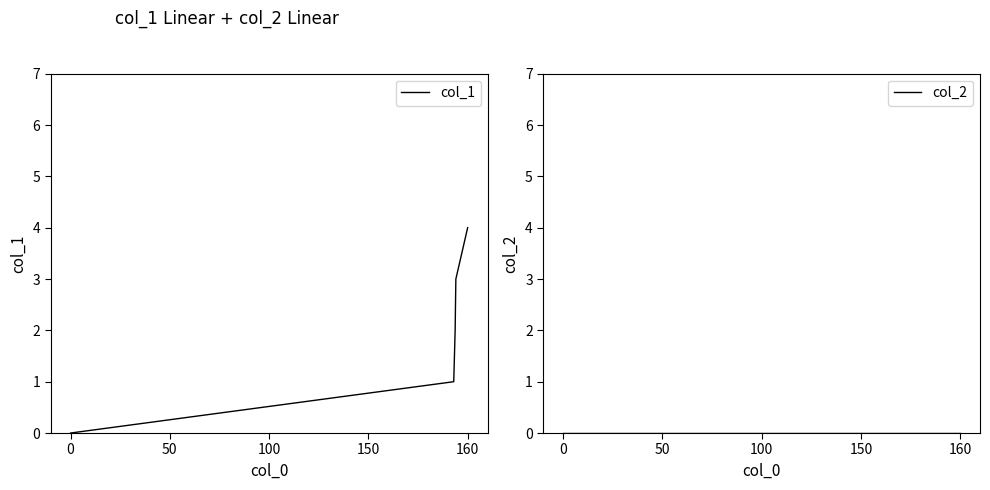

The value of col_2 at 50 is 0. True or false?

True